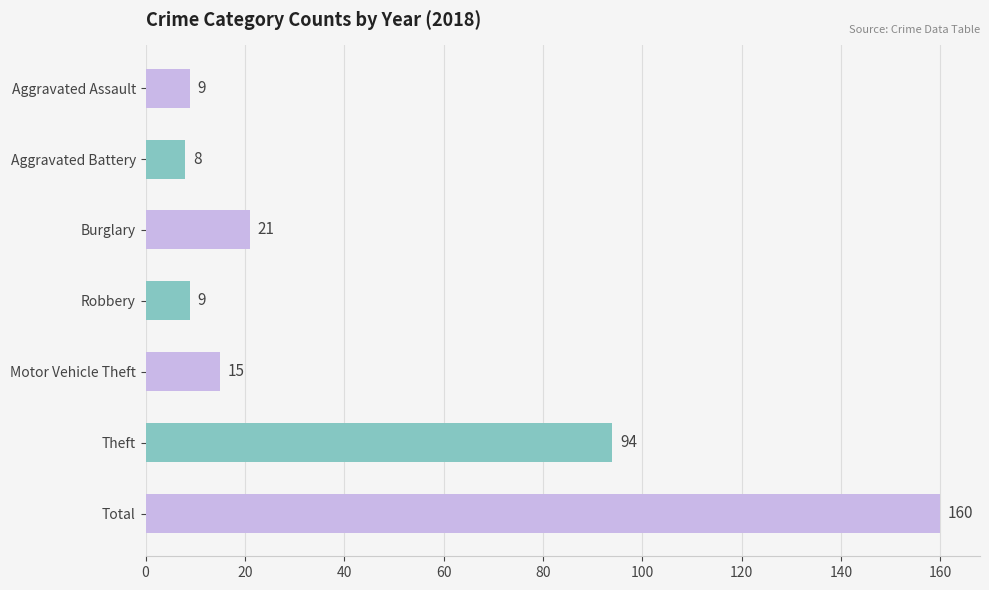

Reading bottom to top, transcribe all the data shown in this chart.

160	94	15	9	21	8	9